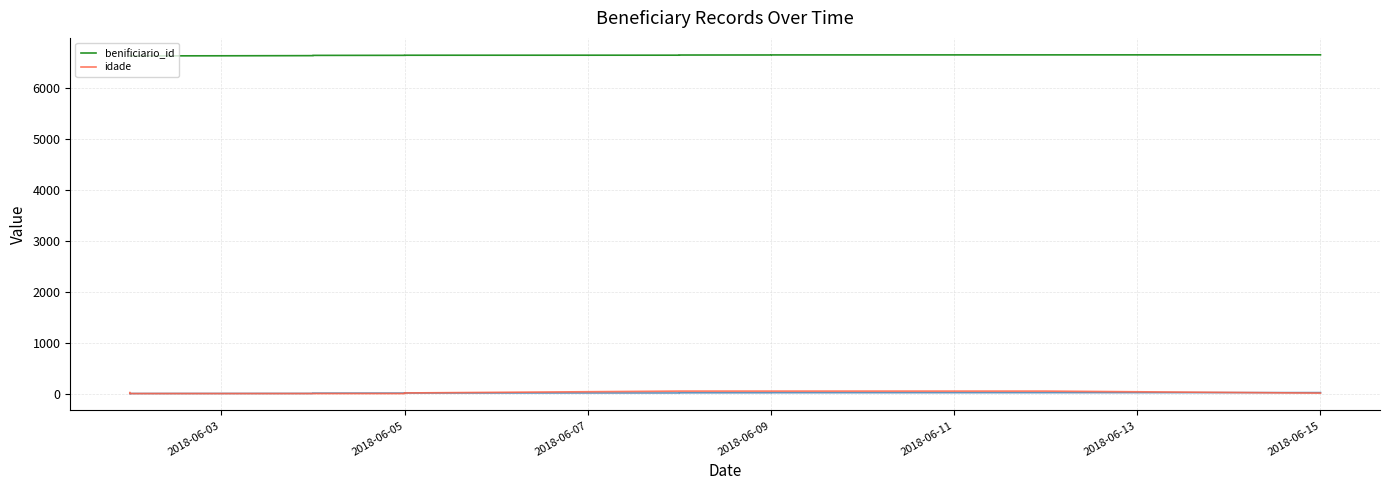

What is the difference between the second highest and minimum values in the benificiario_id series?

21